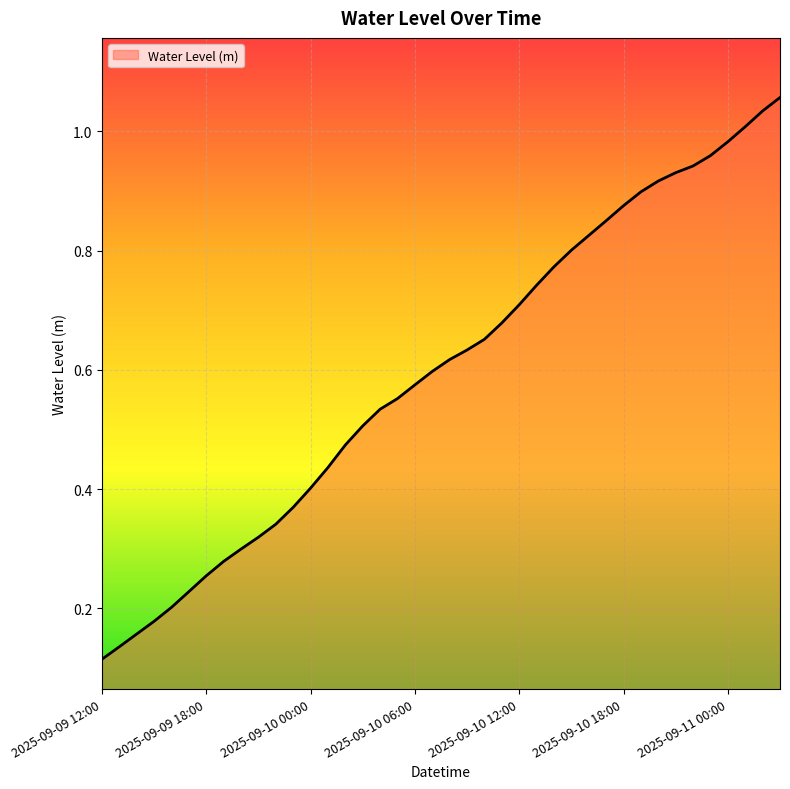

Which label corresponds to the largest value in the chart?

2025-09-11 03:00